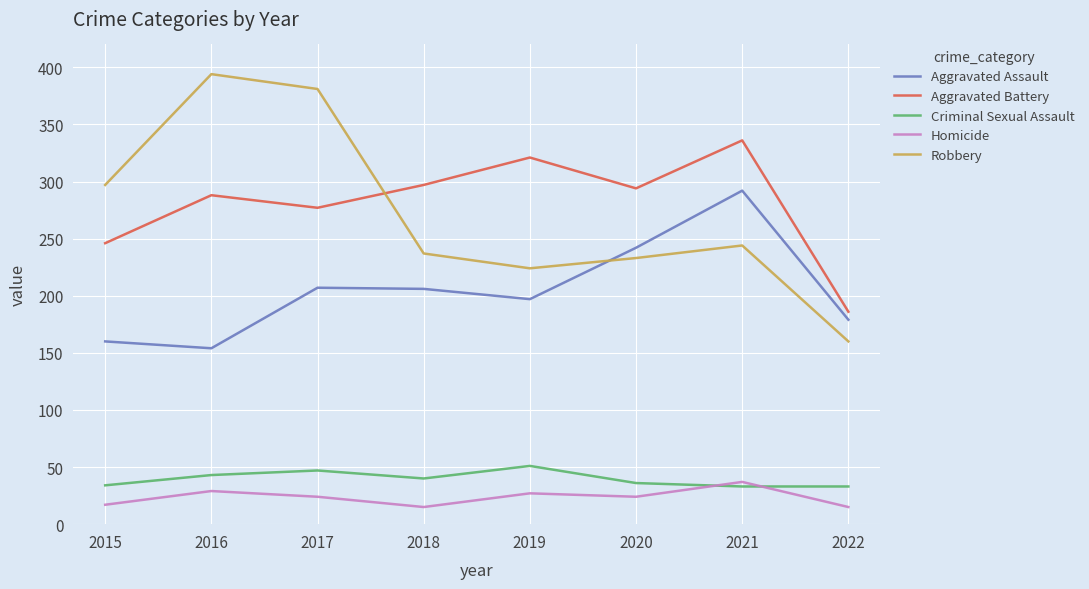

What is the difference between the Aggravated Assault values at 2018 and 2015?

46